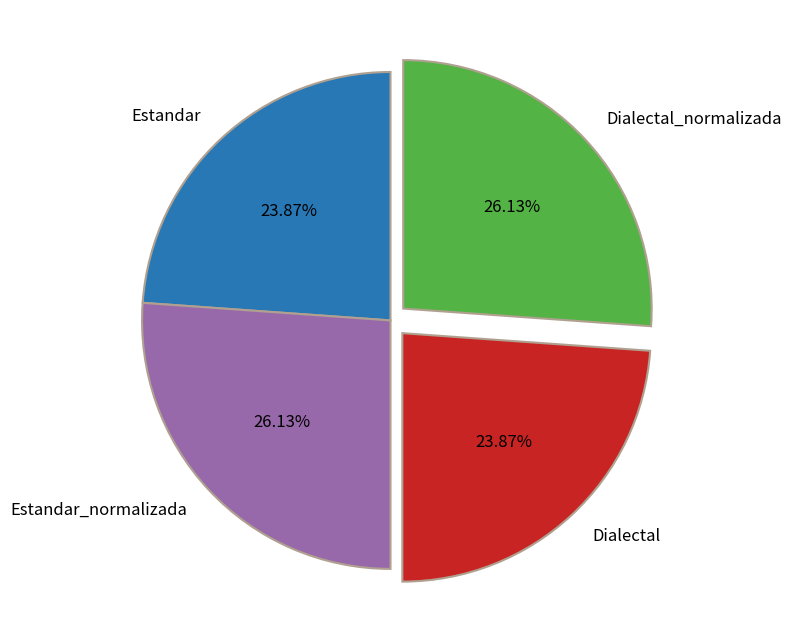

Do Dialectal and Estandar together represent more than half of the pie?

No